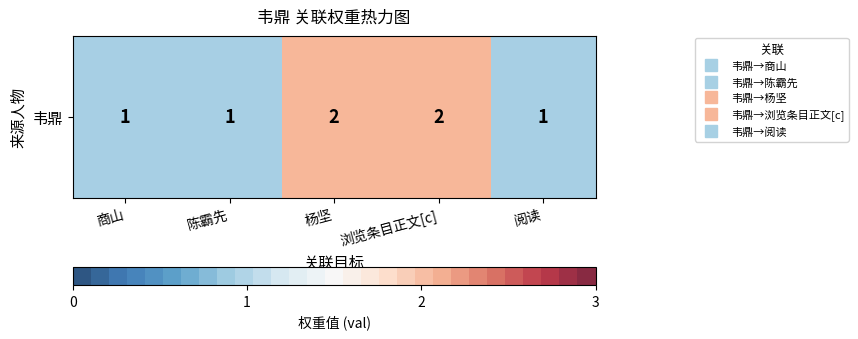

What is the difference between the maximum and minimum values?

1